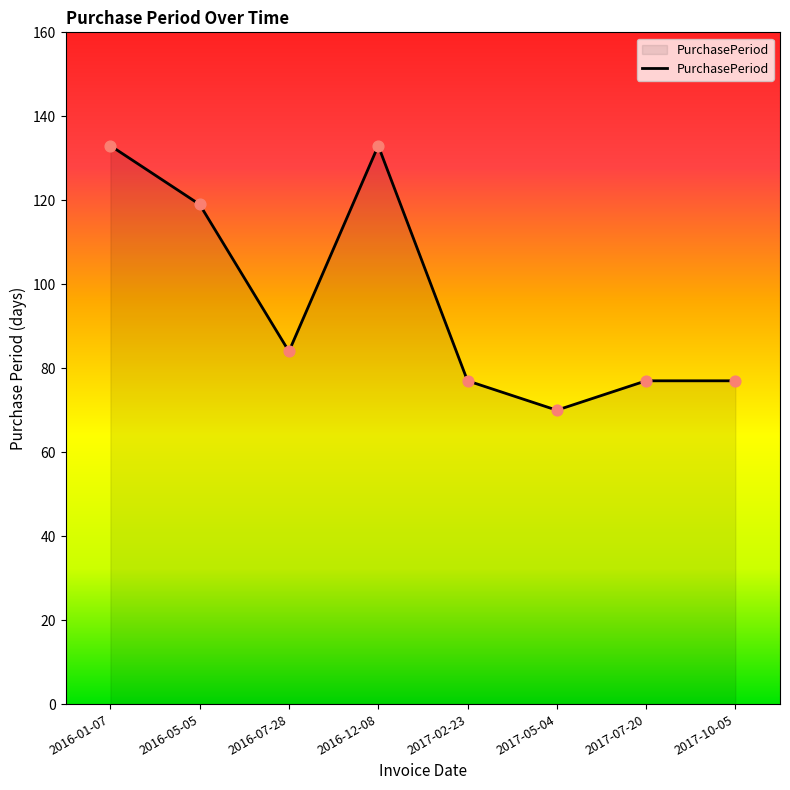

Approximately how many times larger is the value at 2016-12-08 compared to 2017-07-20?

1.7